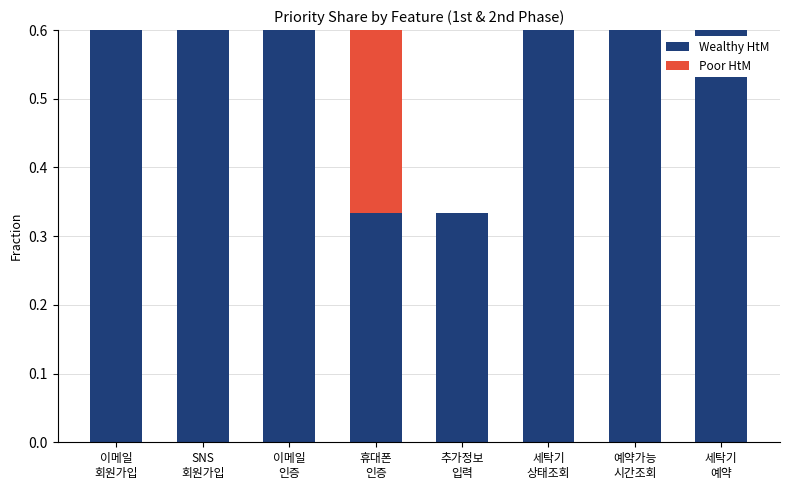

Reading left to right, what are all the values shown in this chart?

Wealthy HtM: 0.7	0.7	0.7	0.3	0.3	0.7	0.7	0.7
Poor HtM: 0.0	0.7	0.3	0.3	0.0	0.0	0.0	0.0